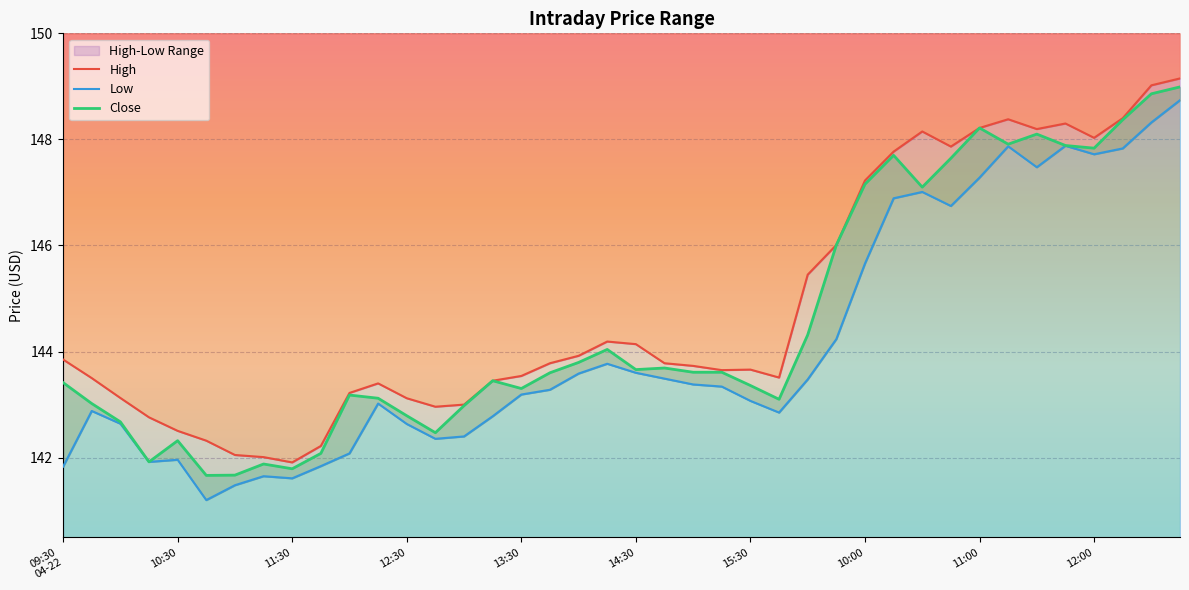

What is the value of the Low point at the 35th from the left?

147.5